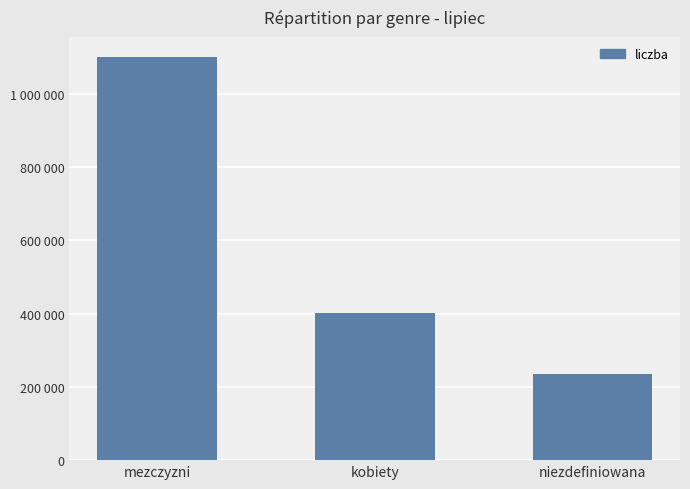

What is the change in value from mezczyzni to kobiety?

-698363